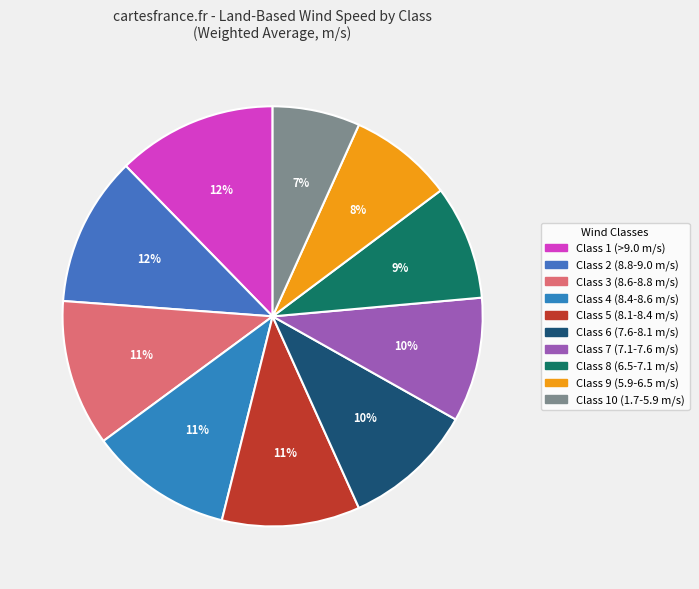

How many segments does this pie chart have?

10